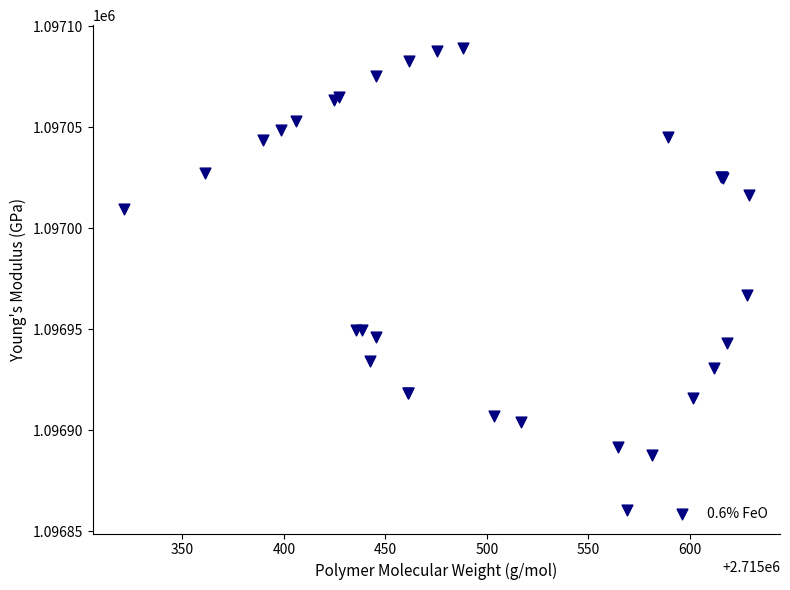

What Y value in the scatter plot is closest to 1096974?

1096966.9